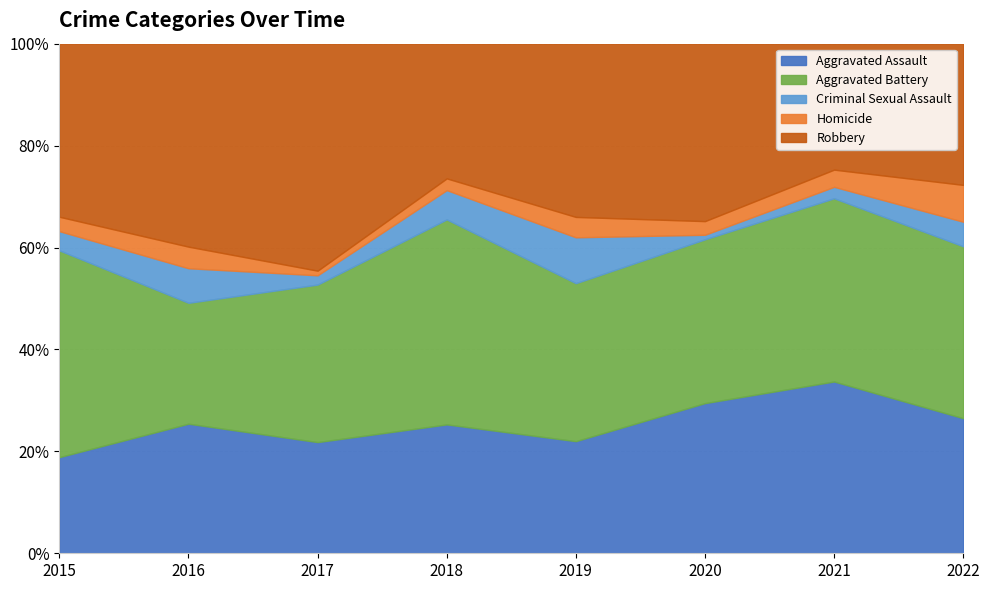

Reading left to right, what are all the values shown in this chart?

Aggravated Assault: 2015=20	2016=30	2017=24	2018=22	2019=22	2020=33	2021=30	2022=22
Aggravated Battery: 2015=43	2016=28	2017=34	2018=35	2019=31	2020=36	2021=32	2022=28
Criminal Sexual Assault: 2015=4	2016=8	2017=2	2018=5	2019=9	2020=1	2021=2	2022=4
Homicide: 2015=3	2016=5	2017=1	2018=2	2019=4	2020=3	2021=3	2022=6
Robbery: 2015=36	2016=47	2017=49	2018=23	2019=34	2020=39	2021=22	2022=23